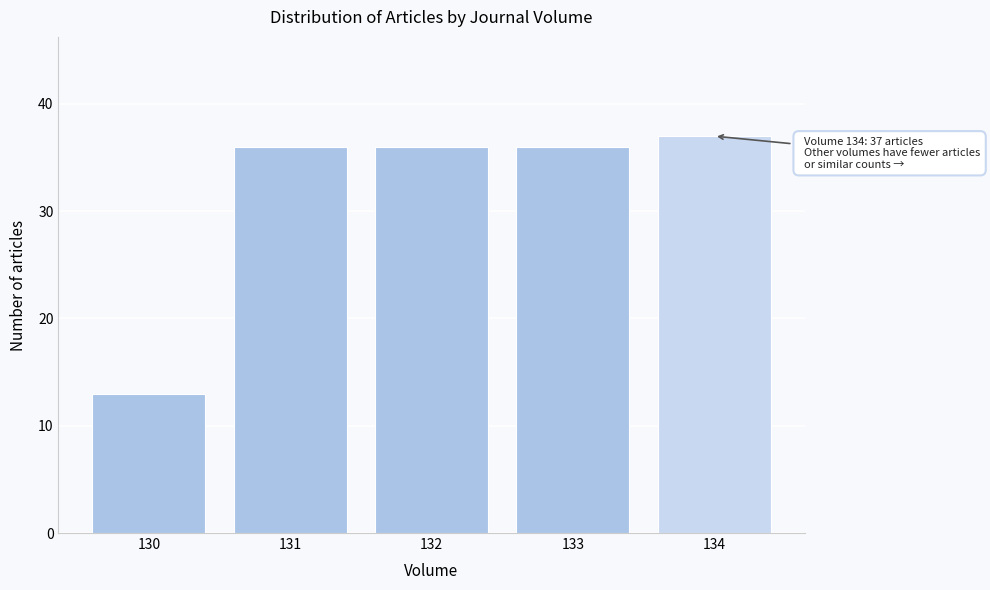

Reading left to right, transcribe all the data shown in this chart.

13	36	36	36	37